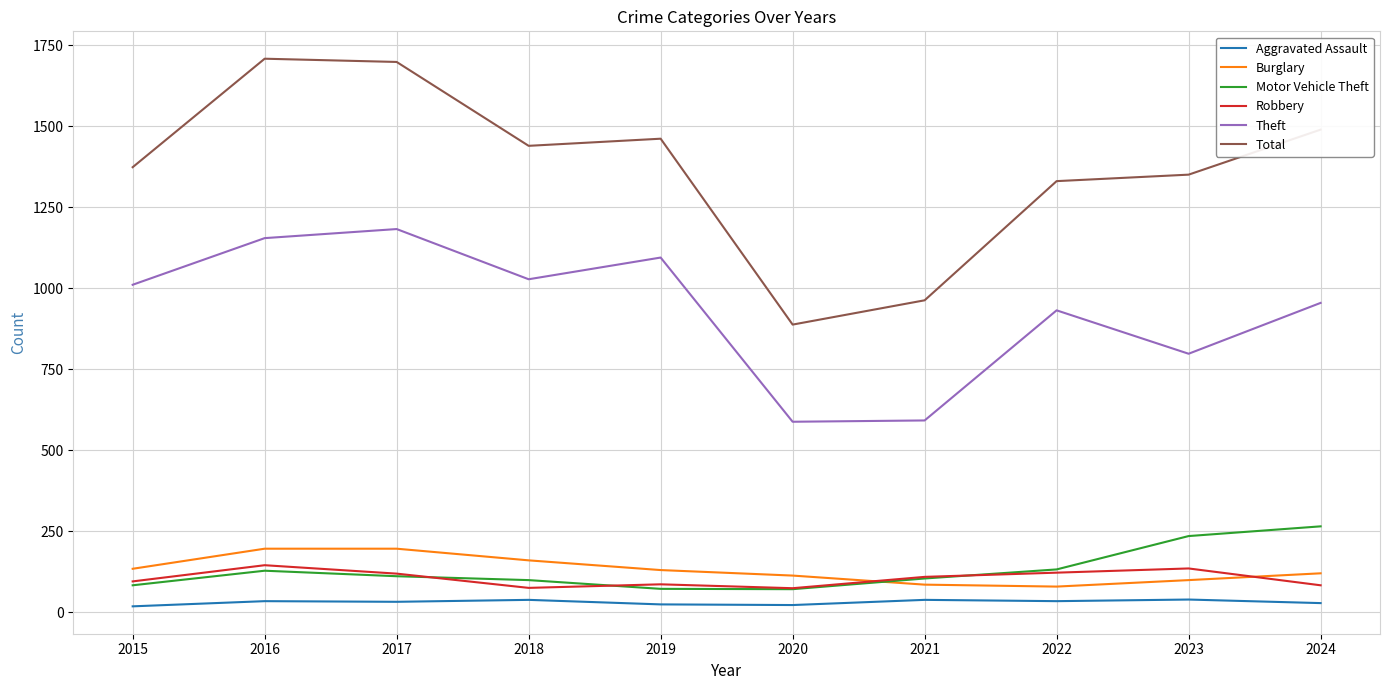

Is the value of Robbery at 2015 greater than the value of Total at 2017?

No